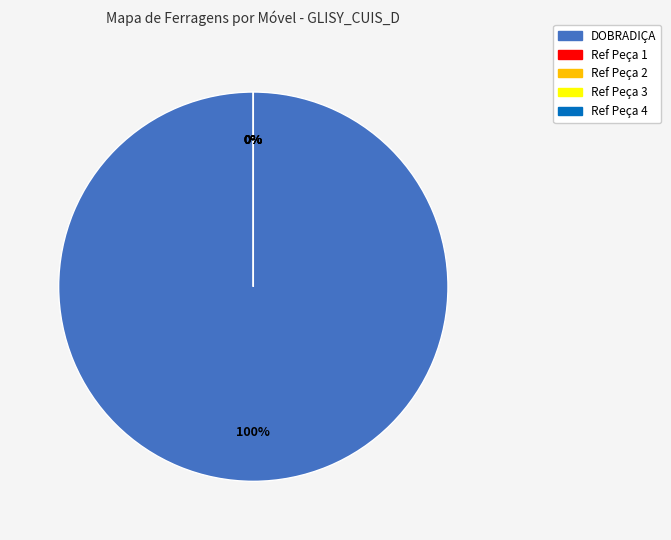

Rank the categories by value from highest to lowest.

DOBRADIÇA, #REF!_1, #REF!_2, #REF!_3, #REF!_4